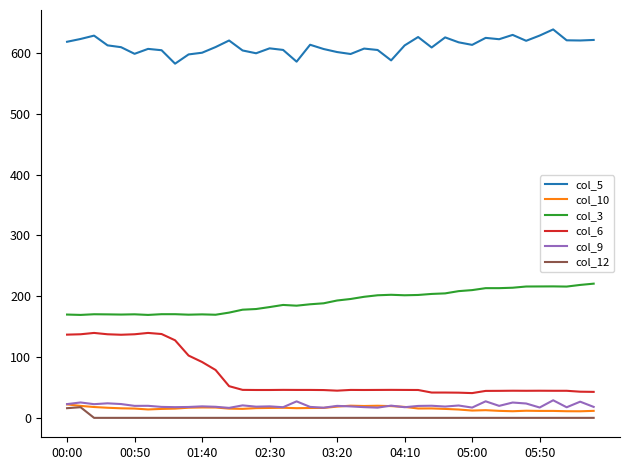

What is the greatest value displayed?

638.5